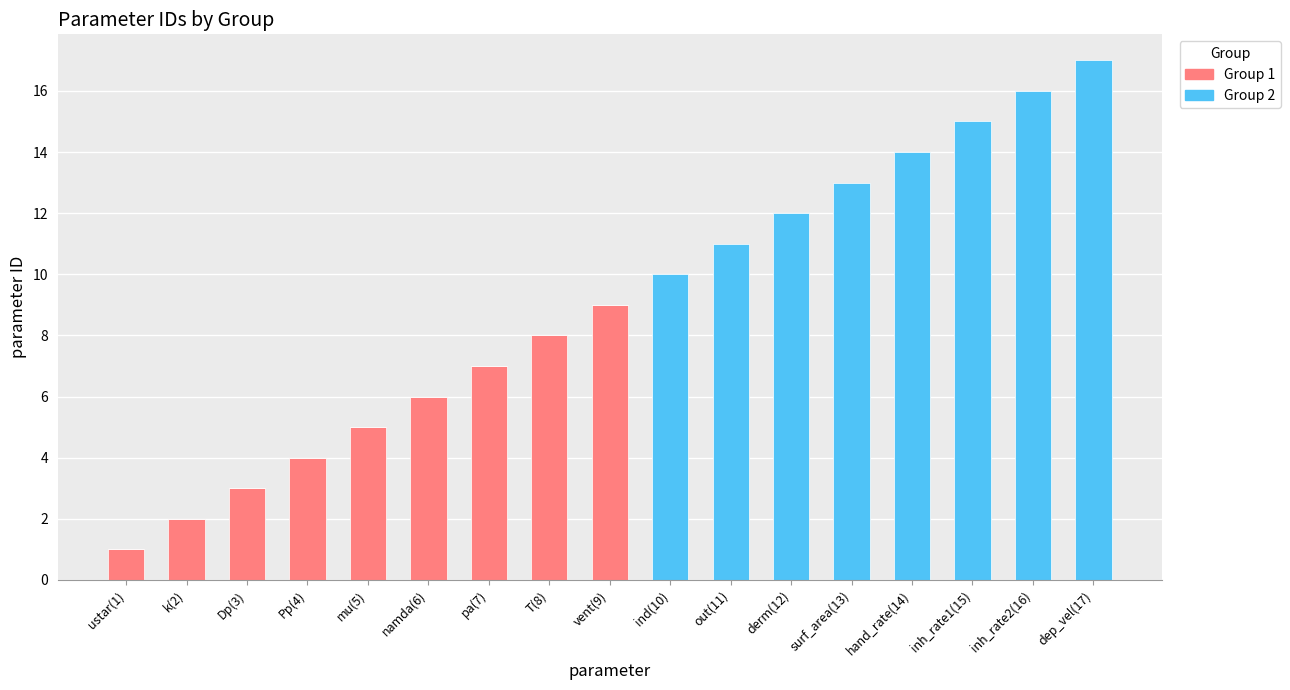

At which category is the sum across all series the highest?

dep_vel(17)